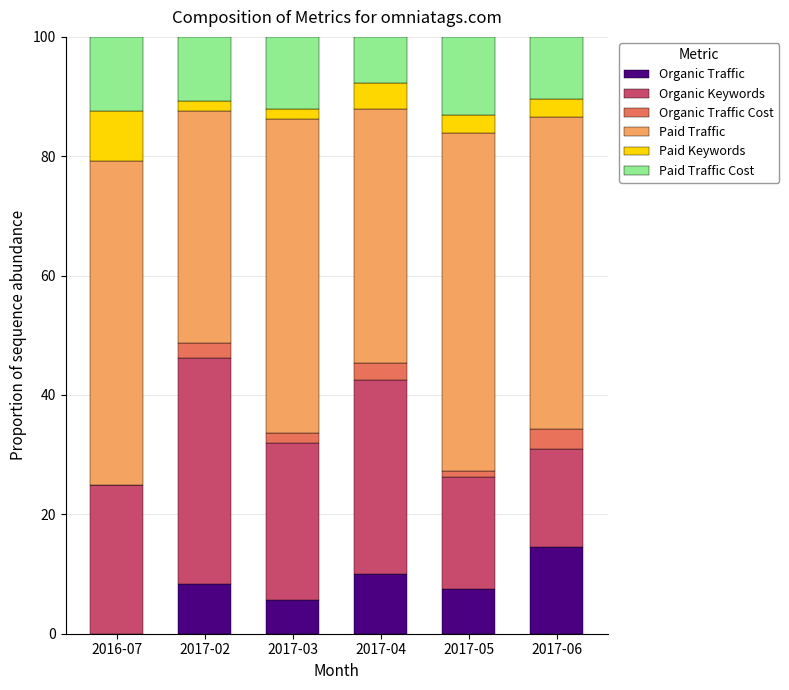

What is the total value across all series at 2017-04?

100.0